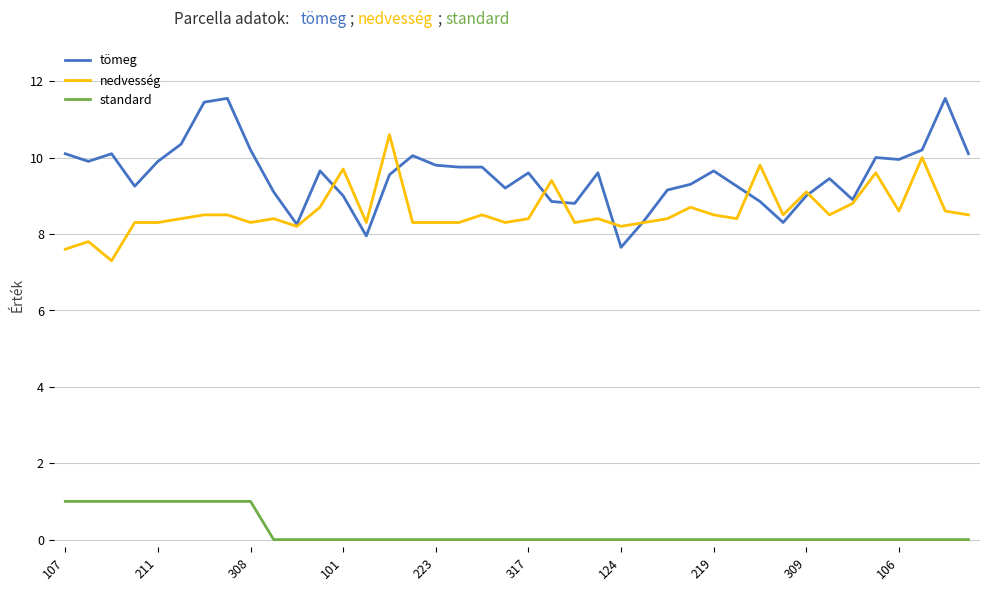

Rank the series by their maximum value, from lowest to highest.

standard, nedvesség, tömeg